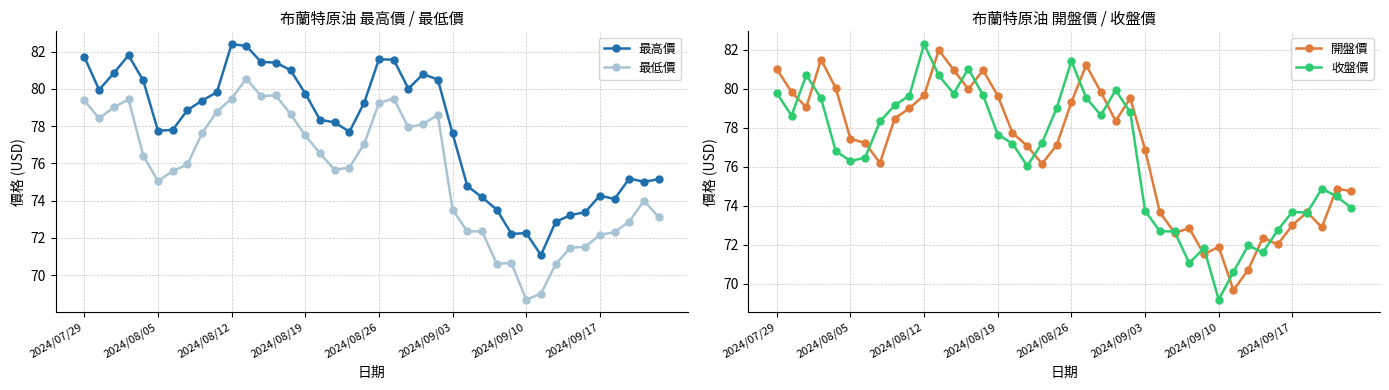

True or false: 收盤價 has a value of 76.3 at 2024/08/05.

True